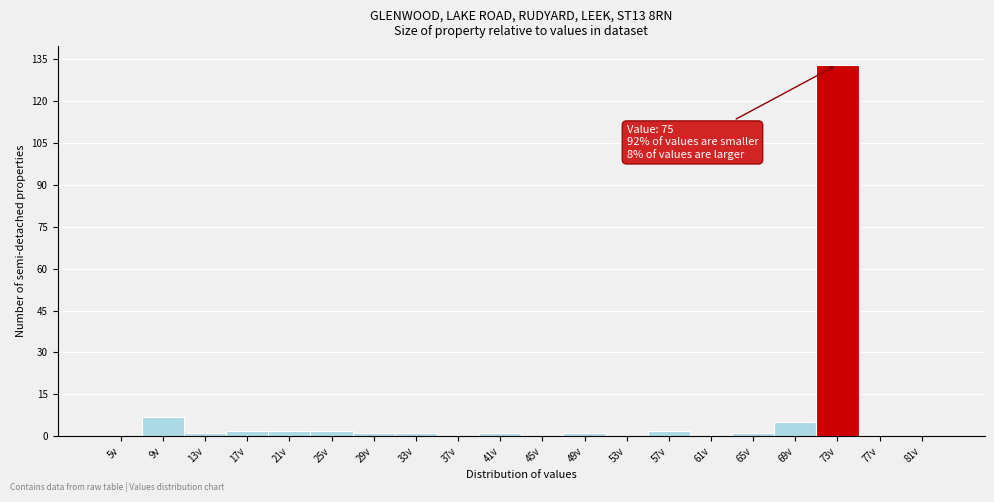

Reading left to right, list all the values displayed in this chart.

5v=0	9v=7	13v=1	17v=2	21v=2	25v=2	29v=1	33v=1	37v=0	41v=1	45v=0	49v=1	53v=0	57v=2	61v=0	65v=1	69v=5	73v=133	77v=0	81v=0